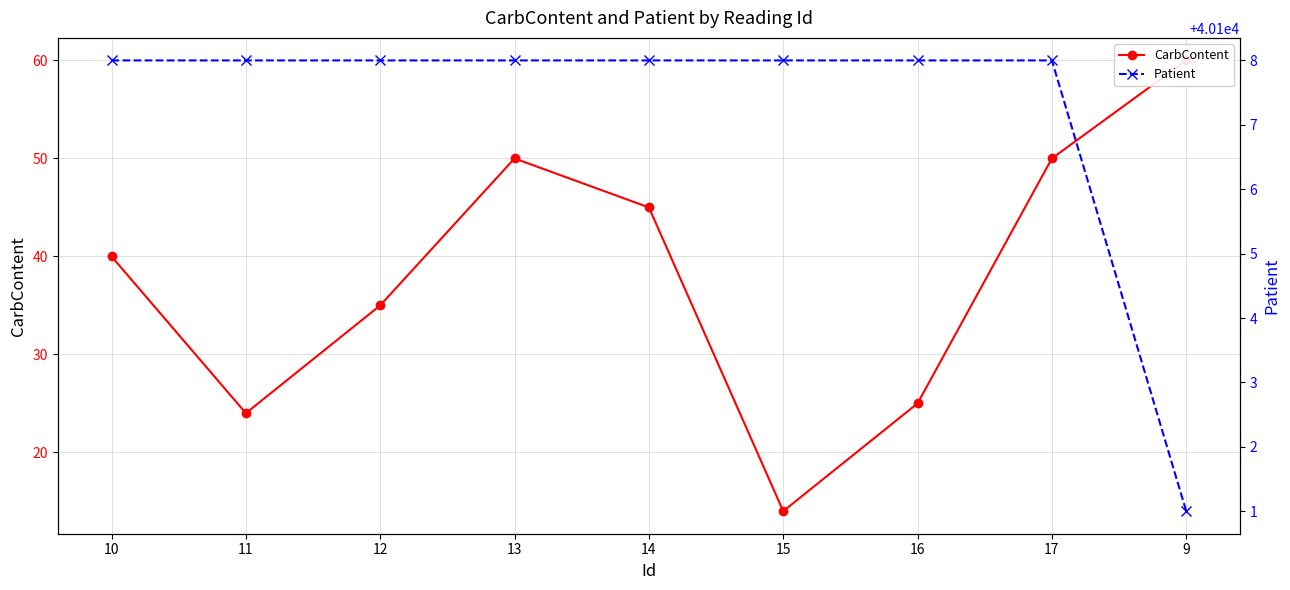

What is the difference between the maximum and minimum values in the Patient series?

7